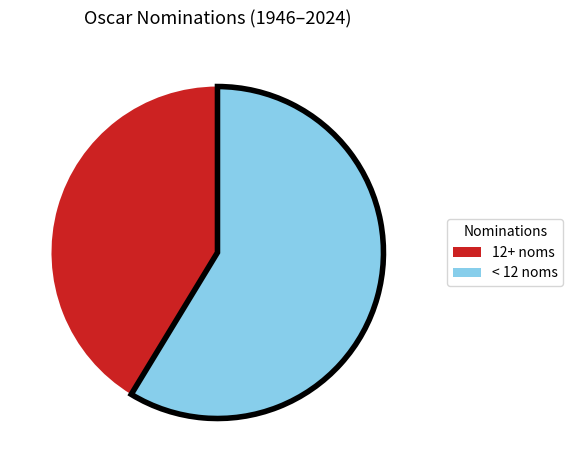

Does any single category account for the majority?

Yes